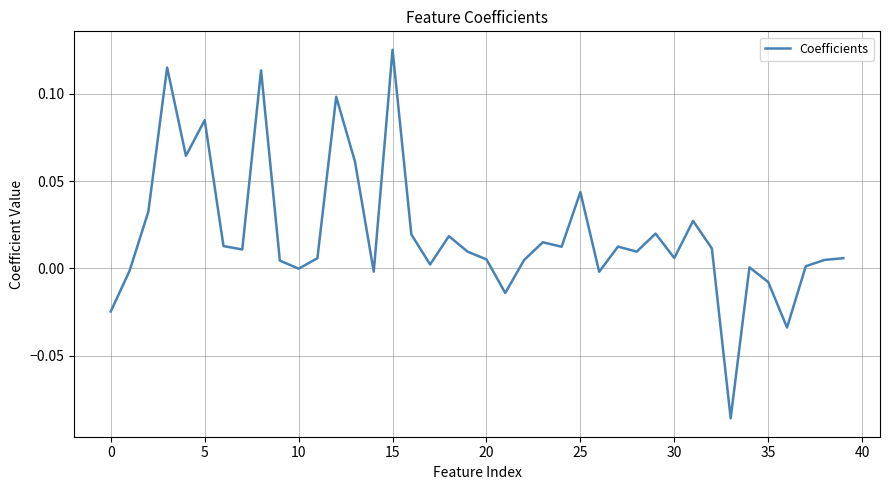

Is this an area chart (filled region under the line)?

No